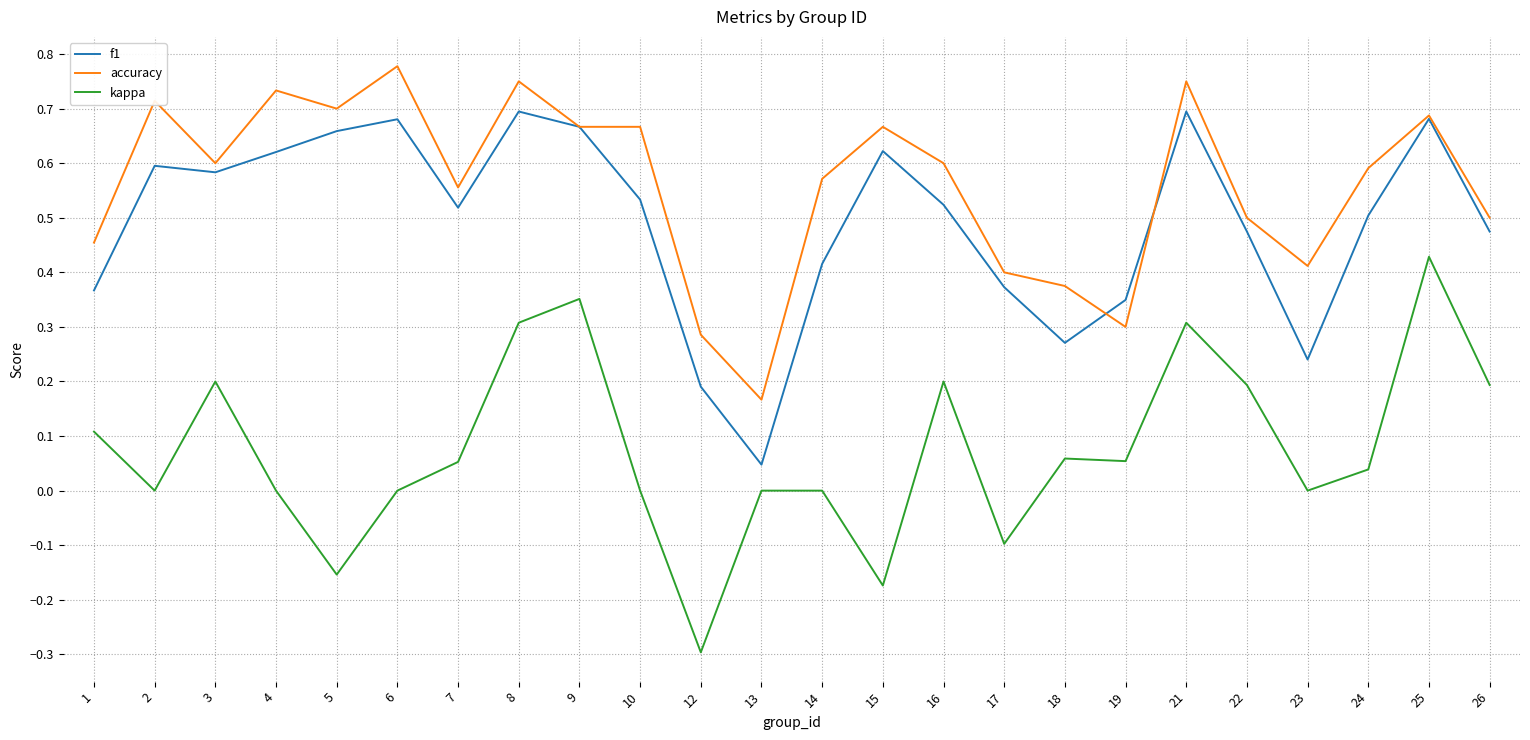

At how many categories does at least one series exceed 0?

24